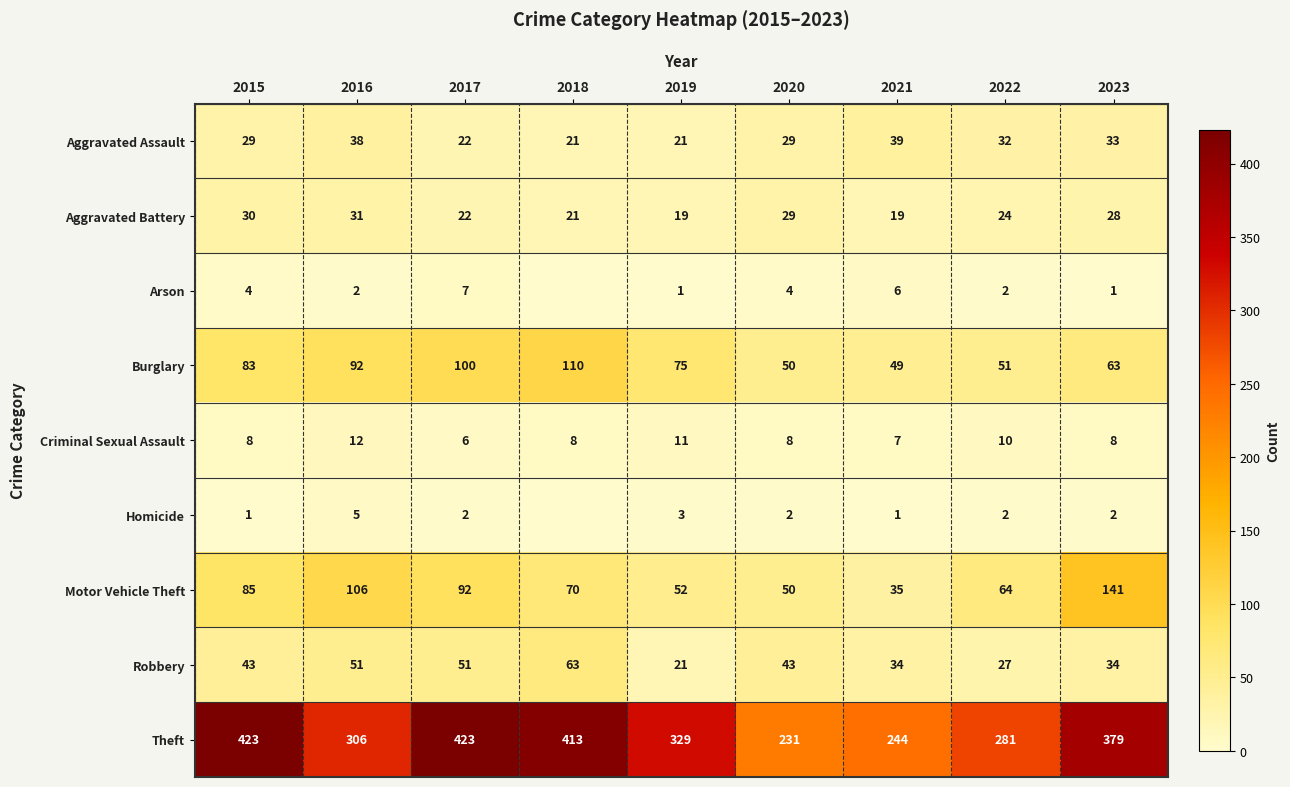

Between 2019 and 2022, which series saw the biggest shift?

Theft